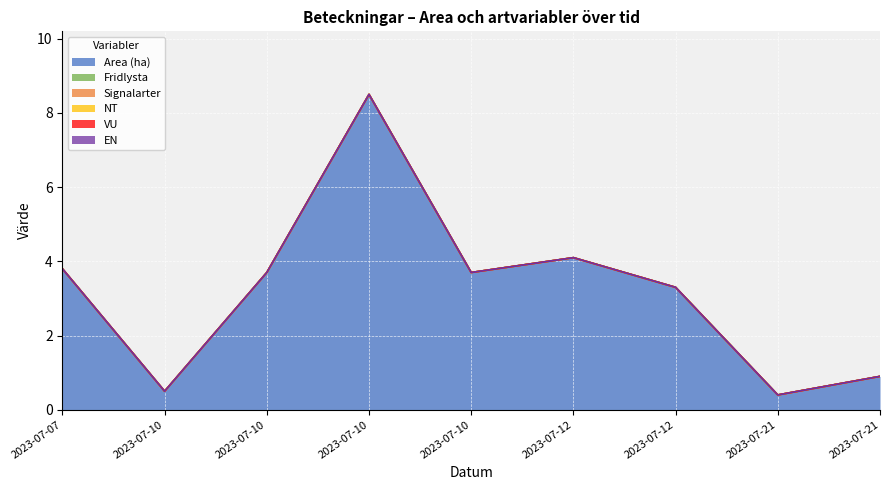

Does the chart display data point markers on the line(s)?

No